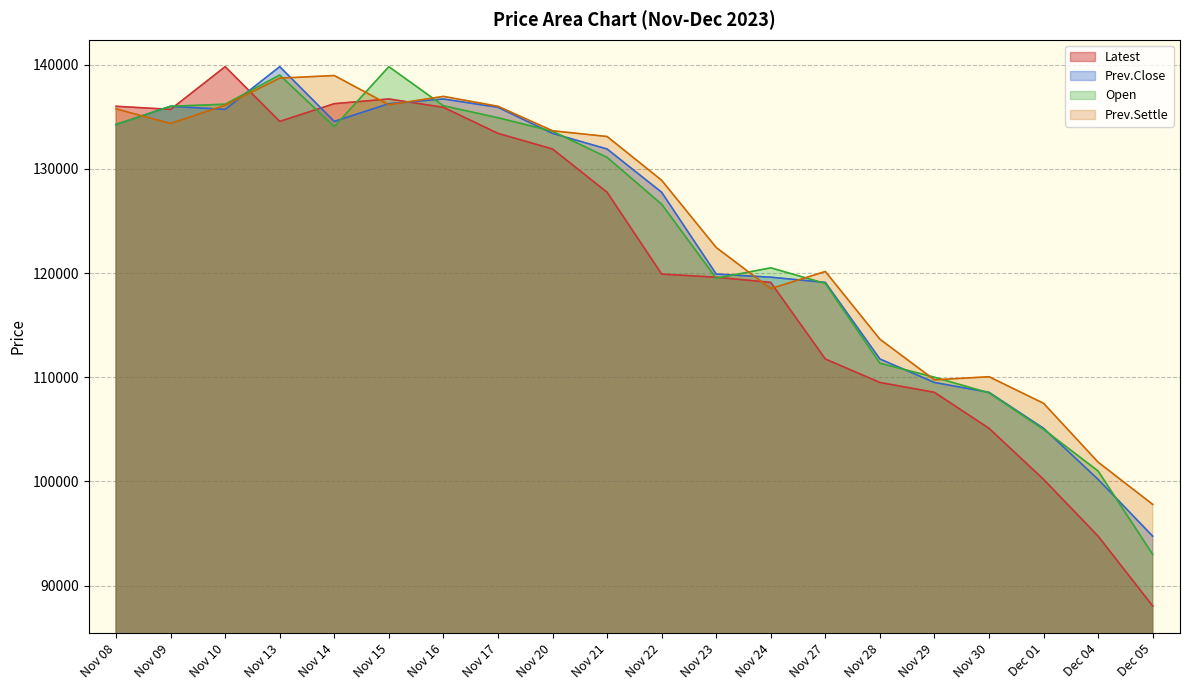

Which category has the highest value in the Latest series?

Nov 10